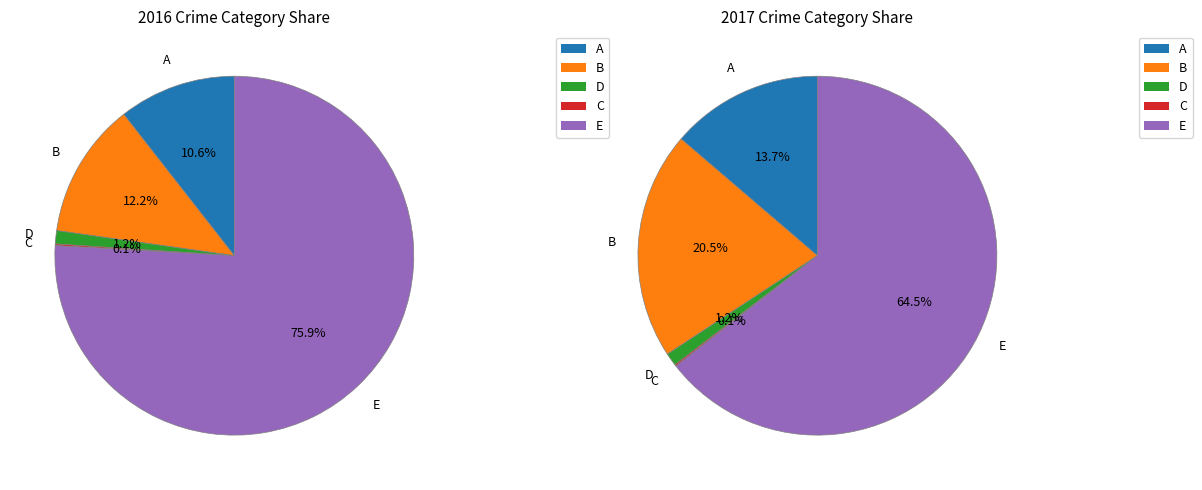

The Criminal Sexual Assault slice represents 16% of the pie. True or false?

False